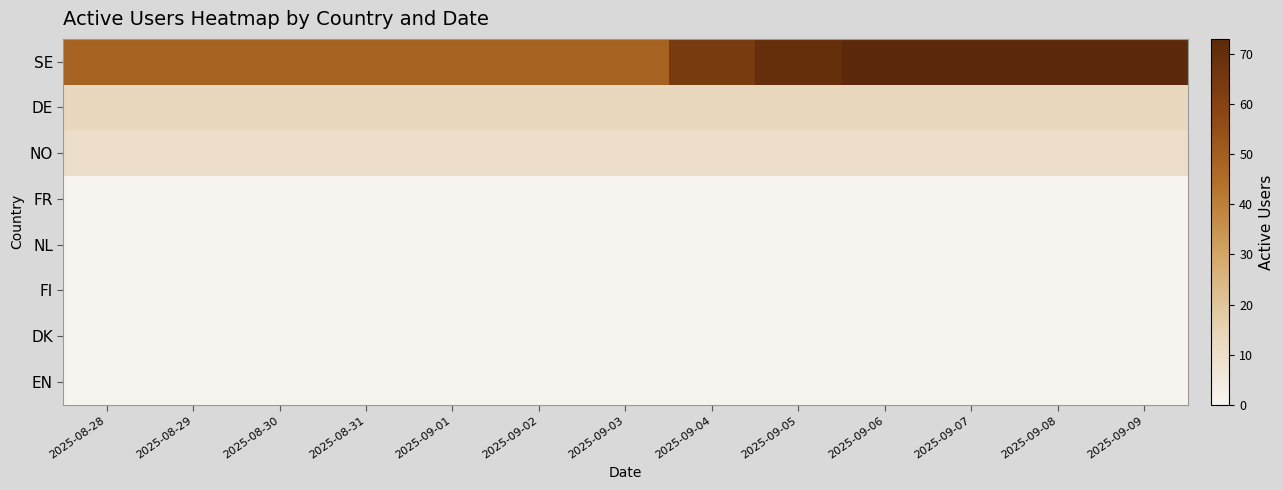

Count the number of categories in the chart.

13